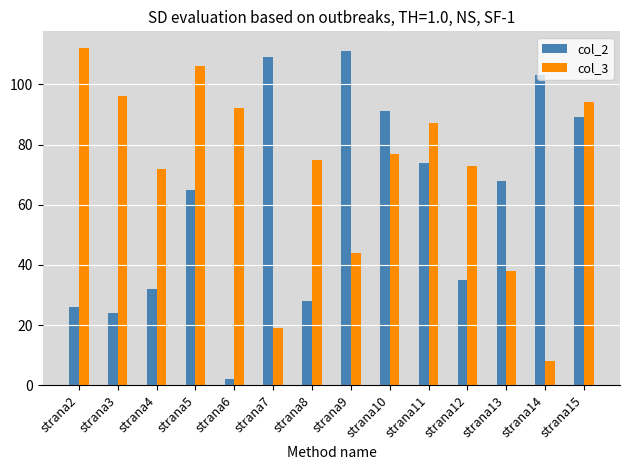

Which label corresponds to the largest value in the chart?

strana2